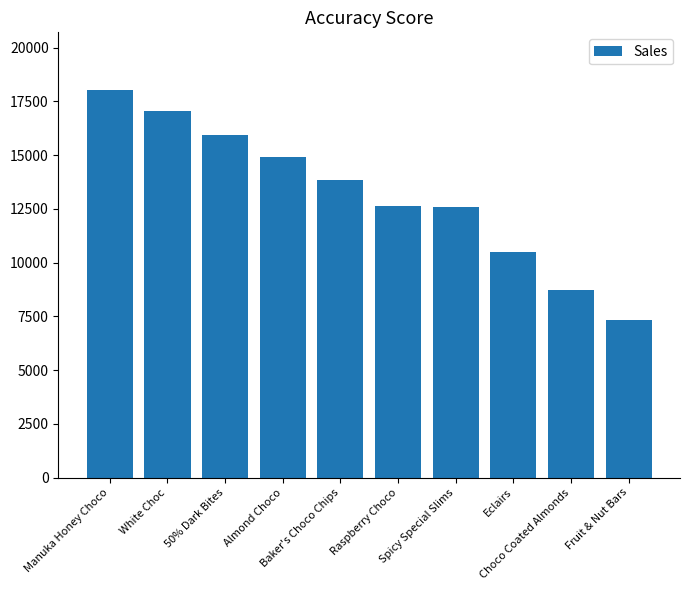

Approximately how many times larger is the value at Eclairs compared to Choco Coated Almonds?

1.2